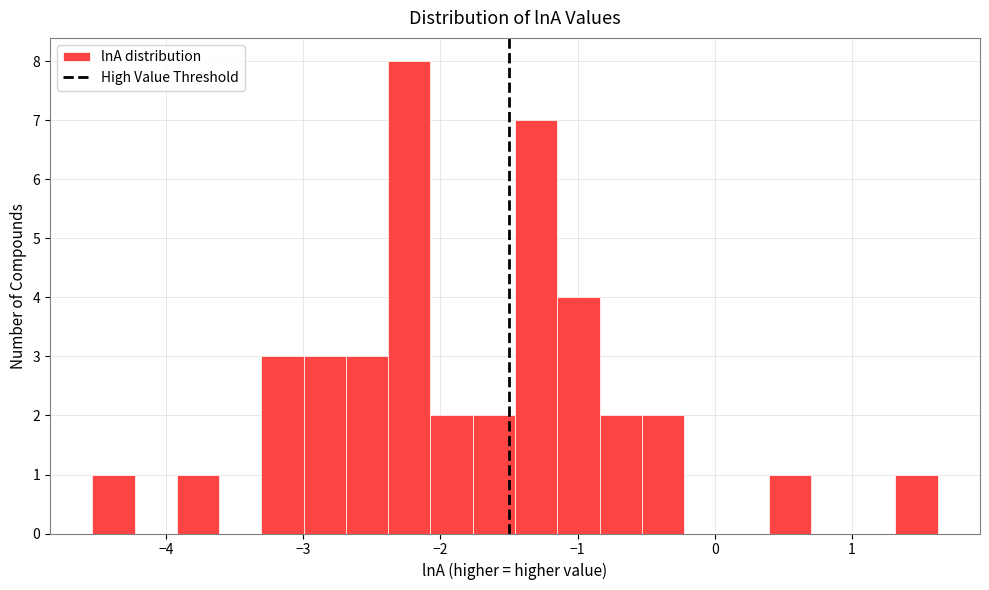

Read against the x-axis, roughly where is the centre of the tallest bar?

-2.2